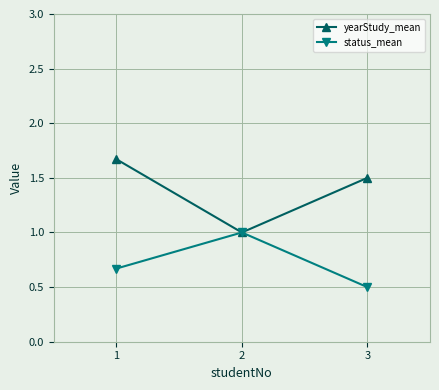

At how many categories does at least one series exceed 0?

3